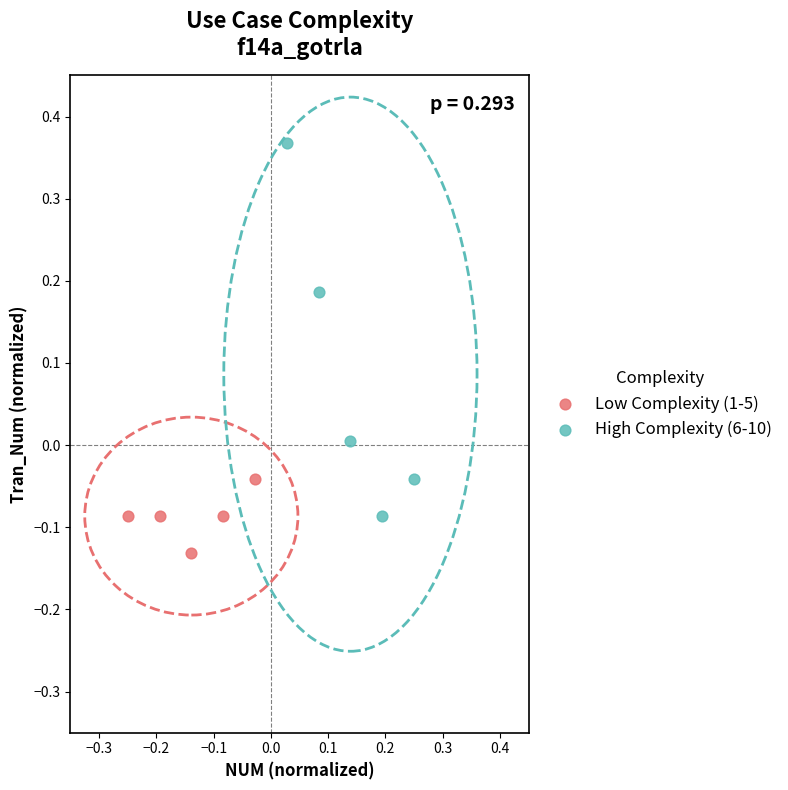

Which series has the largest Y range (max minus min)?

High Complexity (6-10)